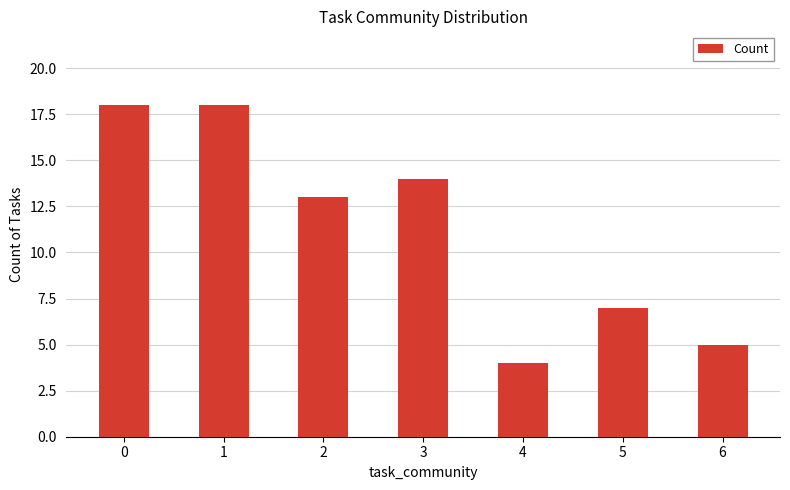

What is the difference between the second highest and second lowest values?

13